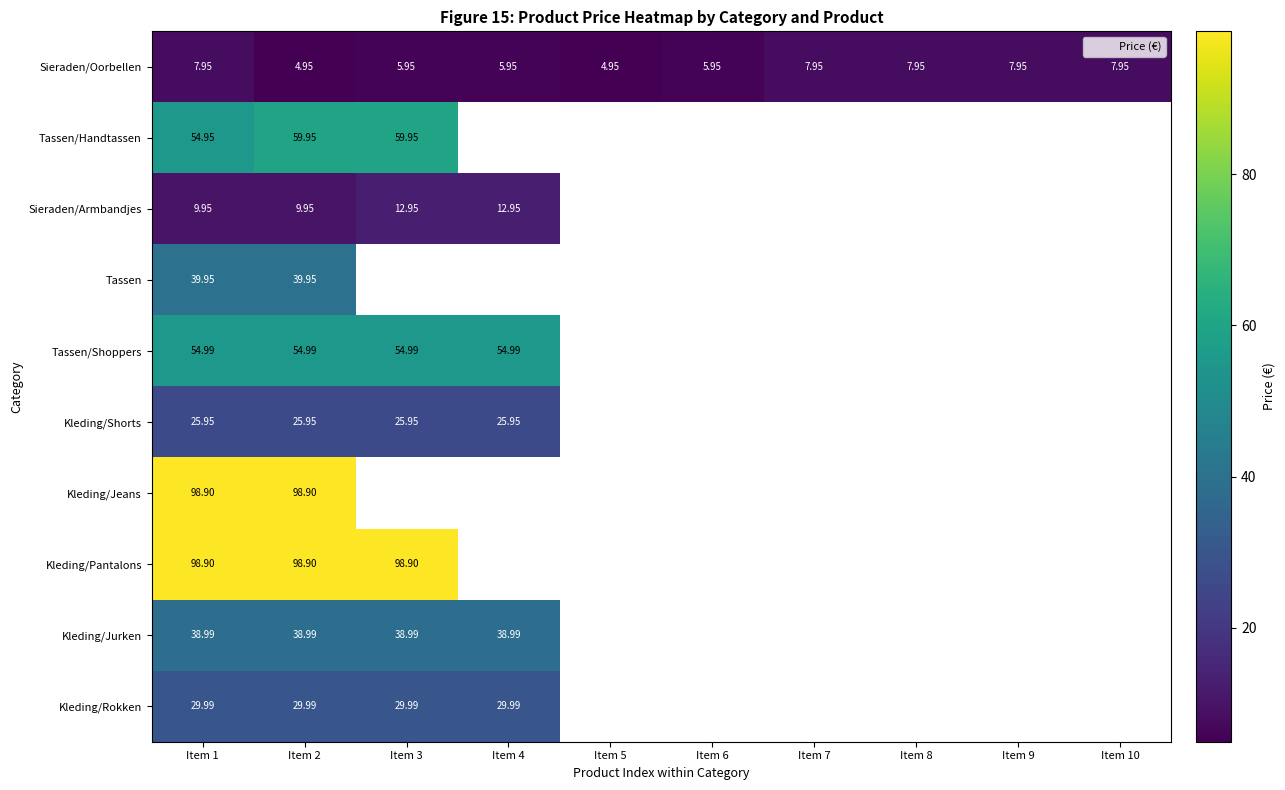

Which series has the widest spread of values?

Tassen/Handtassen